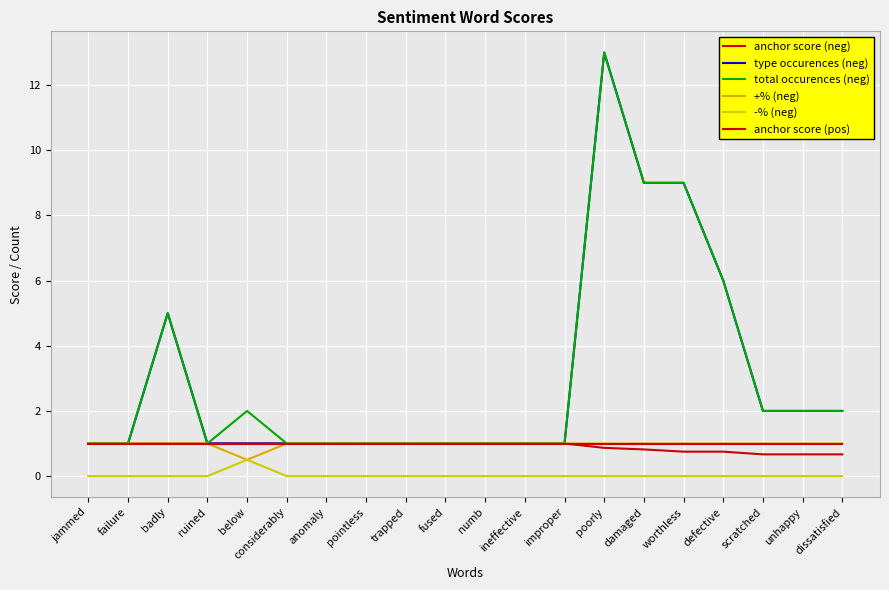

How many lines are shown in the chart?

6